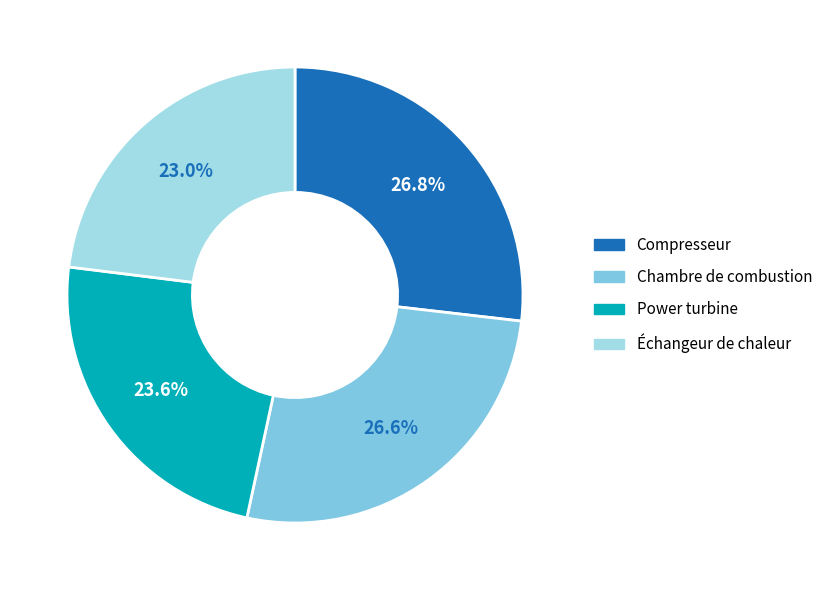

To the nearest percent, what percentage of the pie is Échangeur de chaleur?

23%